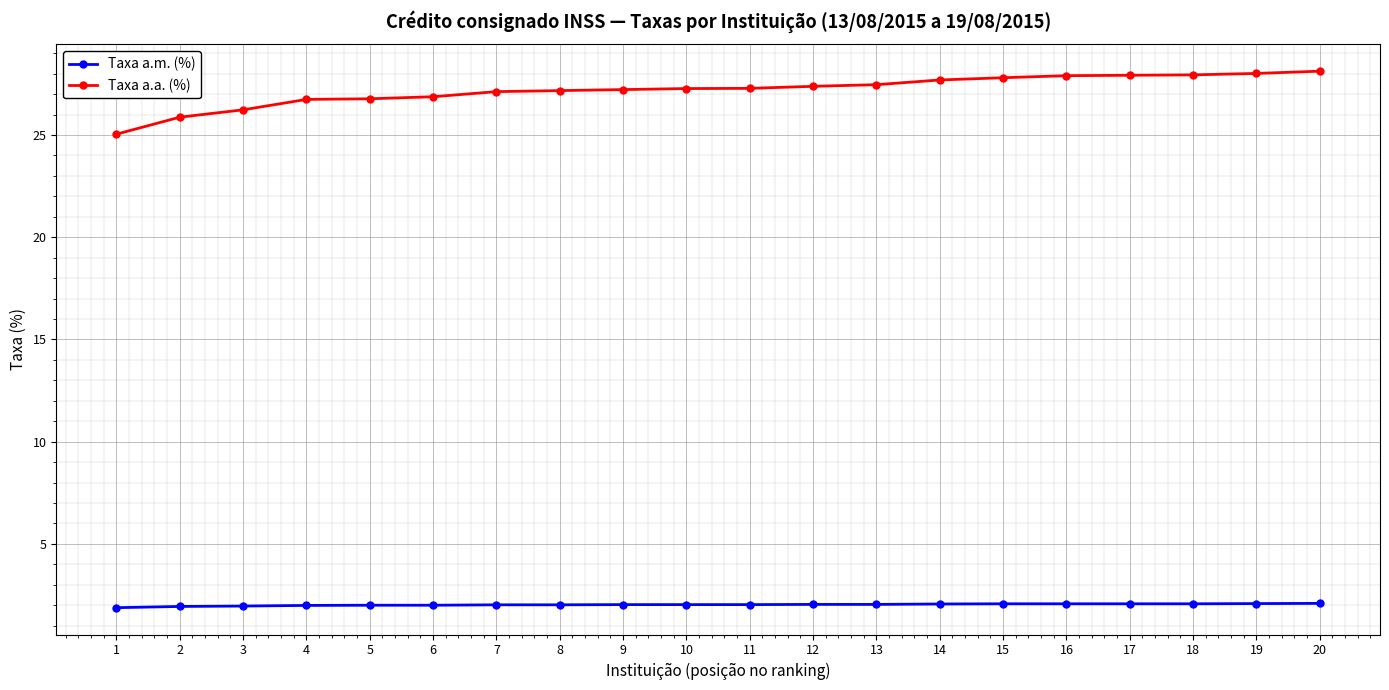

Rank the series by their maximum value, from lowest to highest.

Taxa a.m. (%), Taxa a.a. (%)